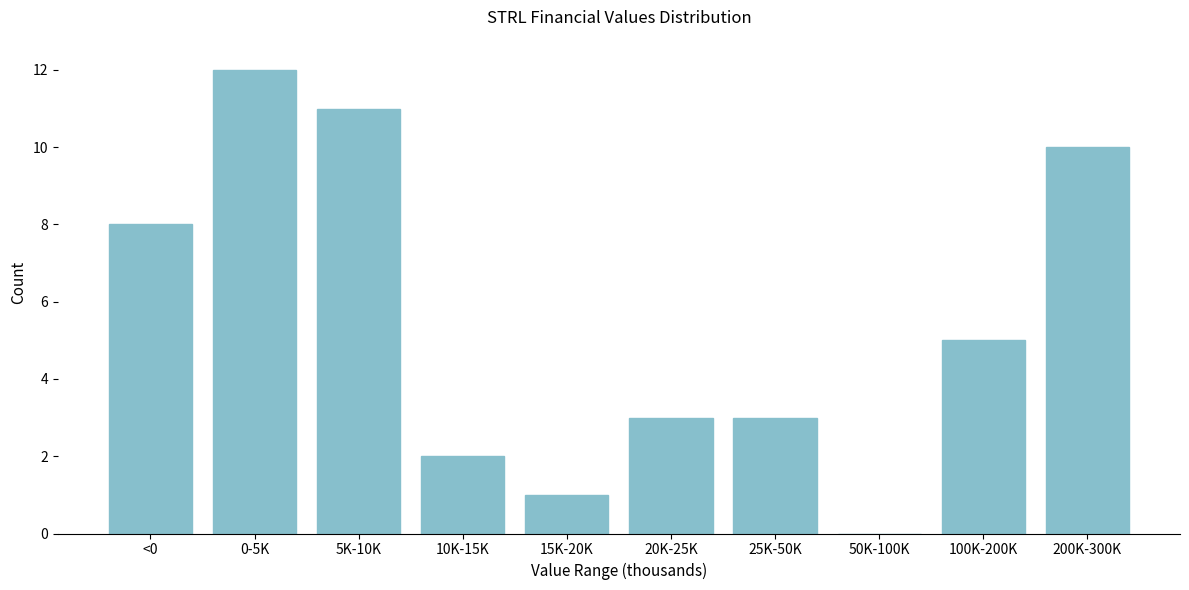

Reading left to right, transcribe all the data shown in this chart.

<0=8	0-5K=12	5K-10K=11	10K-15K=2	15K-20K=1	20K-25K=3	25K-50K=3	50K-100K=0	100K-200K=5	200K-300K=10